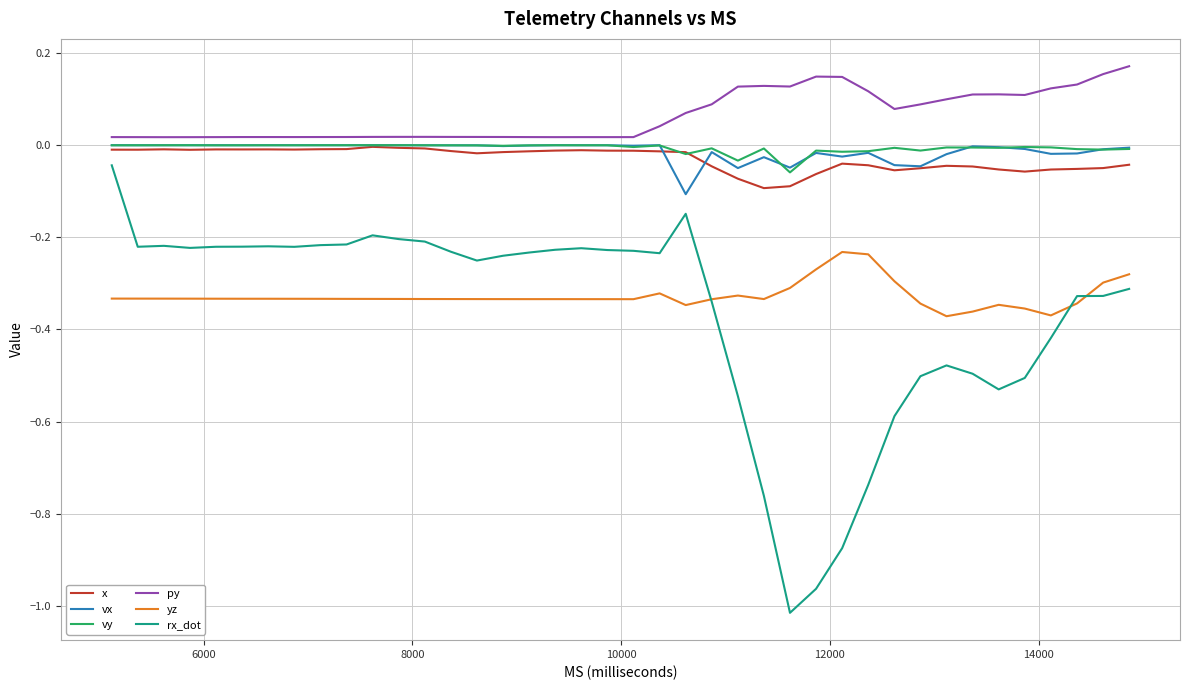

Which series has the largest range (max minus min)?

rx_dot